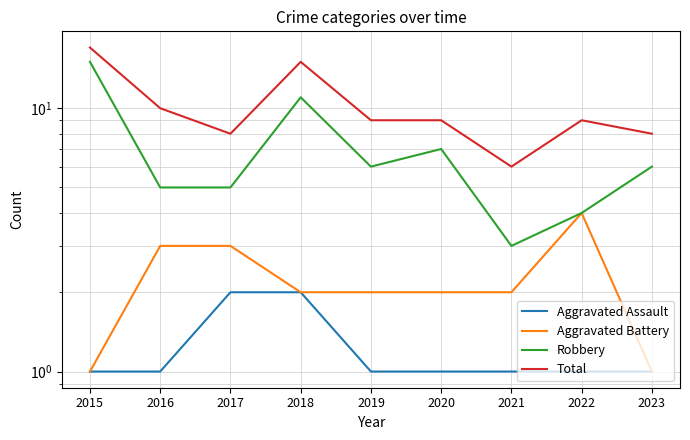

What is the spread (max minus min) of values at 2021?

5